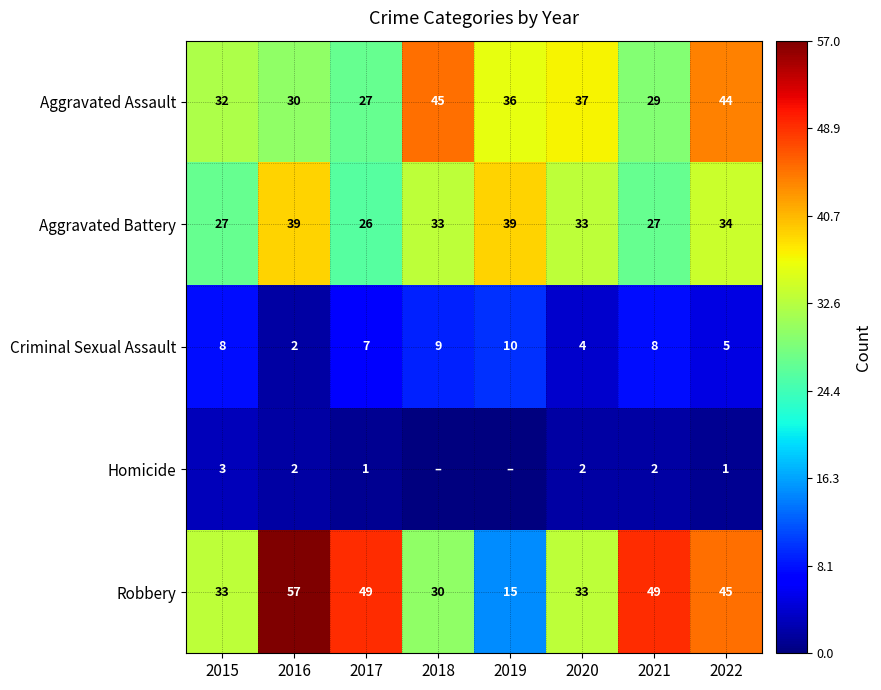

Between 2017 and 2020, which series saw the biggest shift?

Robbery